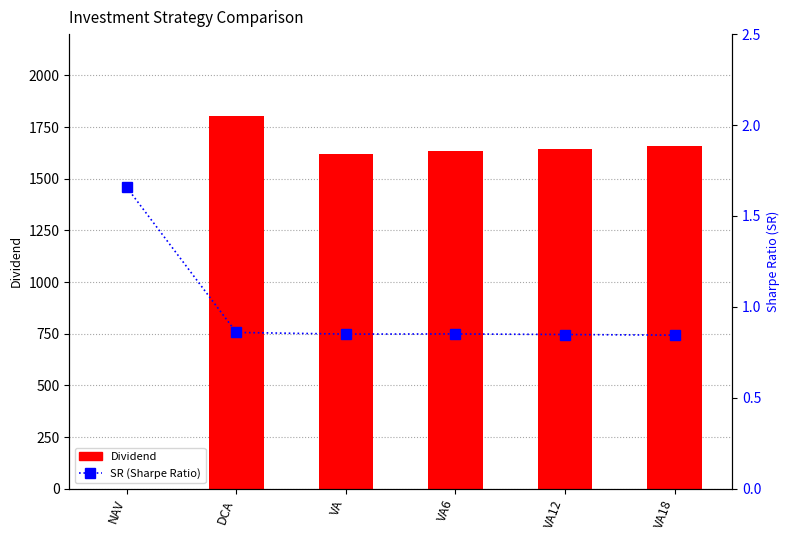

The value of Dividend at DCA is 1801.6. True or false?

True